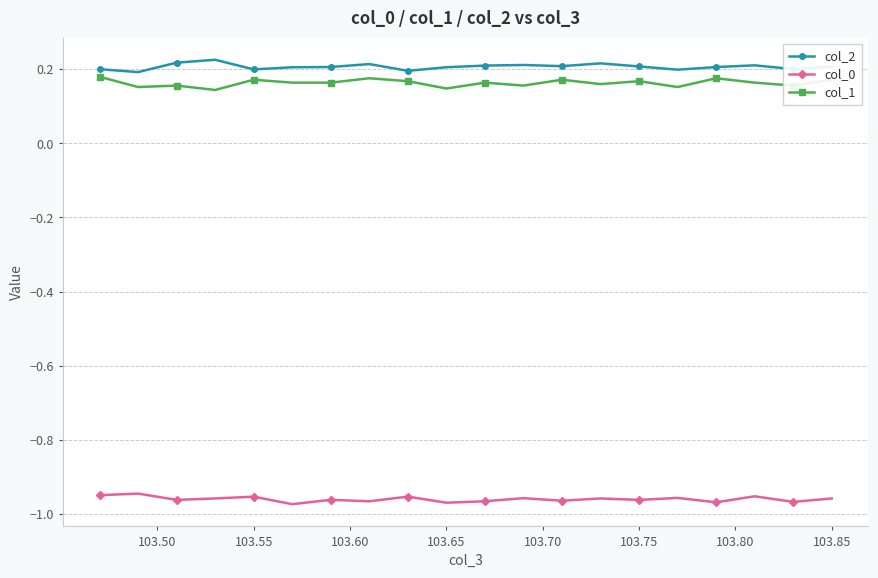

Is this an area chart (filled region under the line)?

No